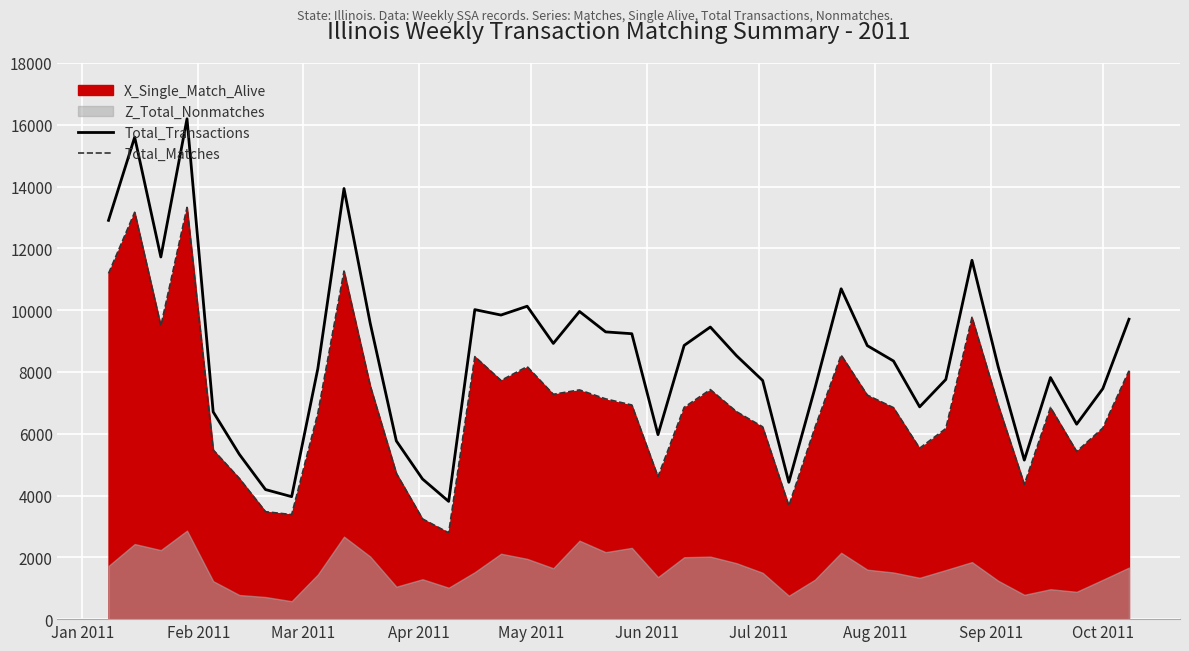

What is the minimum value for Total_Matches?

2794